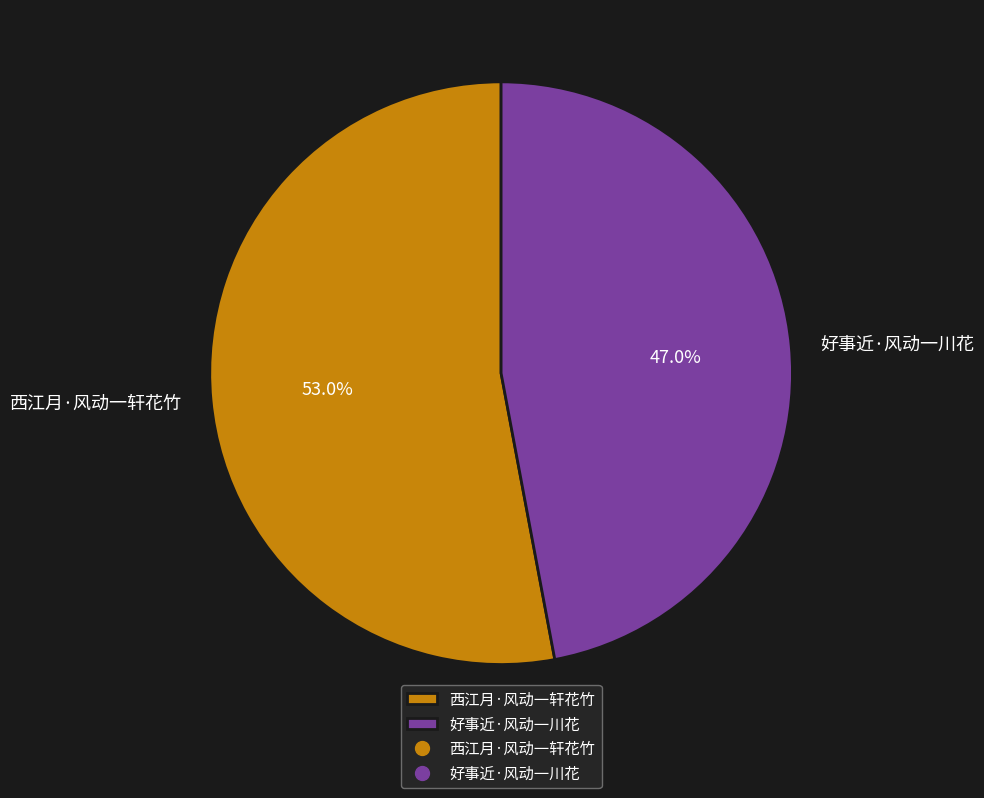

To the nearest percent, what percentage of the pie is 好事近·风动一川花?

47%